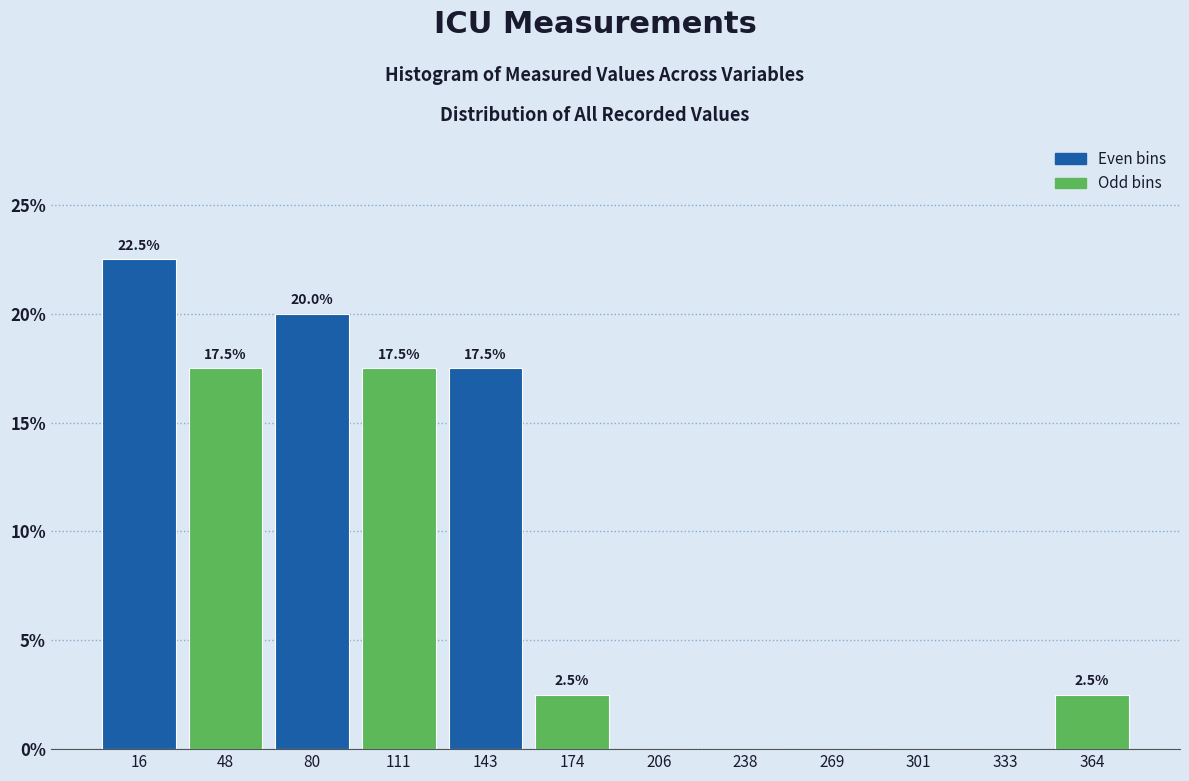

Which range on the x-axis has the tallest bar?

0 to 30